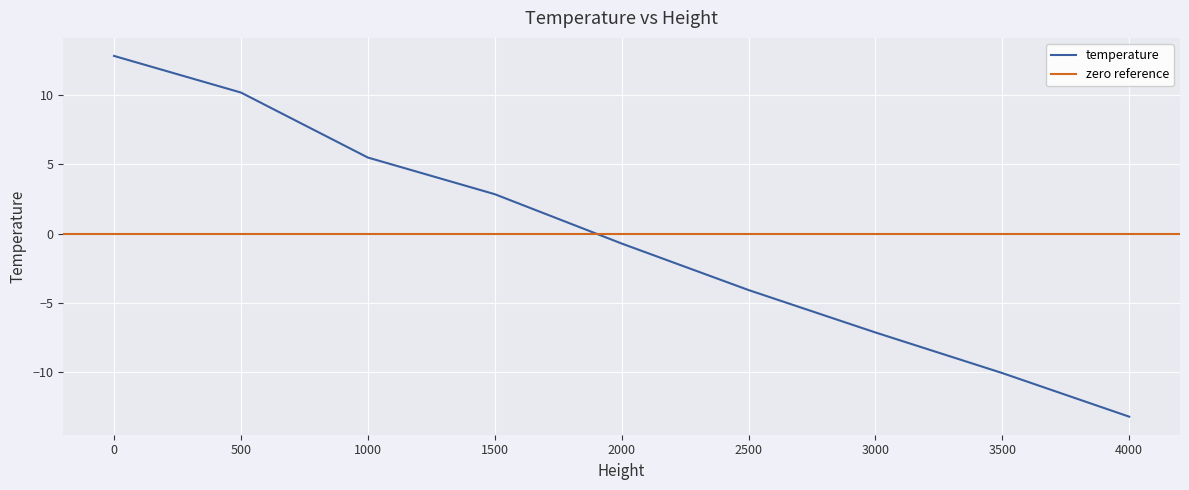

List the labels in order of value, largest first.

0.0, 500.0, 1000.0, 1500.0, 2000.0, 2500.0, 3000.0, 3500.0, 4000.0